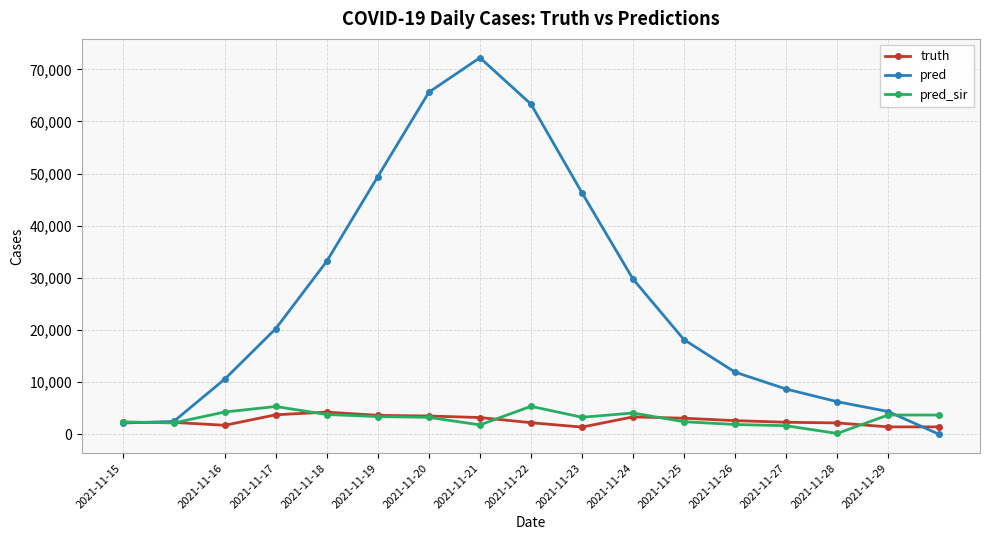

Rank the series by their maximum value, from lowest to highest.

truth, pred_sir, pred